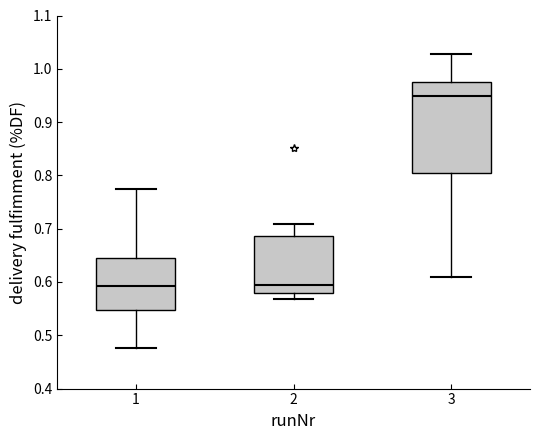

Reading left to right, transcribe this box plot: for each box, give where its median line is, the range the box spans, and where its two whiskers end, as read against the y-axis. The values are not printed on the chart, so give them approximately, as read against the axis.

1: median 0.59, box 0.55 to 0.65, whiskers 0.48 to 0.77
2: median 0.59, box 0.58 to 0.69, whiskers 0.57 to 0.71
3: median 0.95, box 0.81 to 0.97, whiskers 0.61 to 1.03